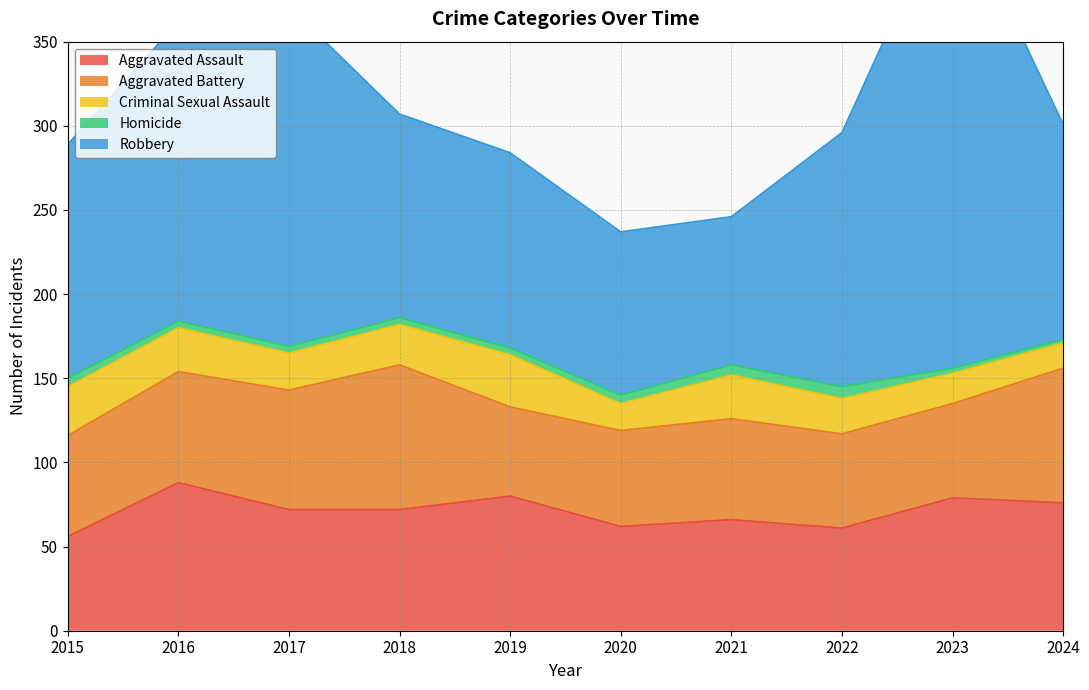

Which series has the largest total across all categories?

Robbery